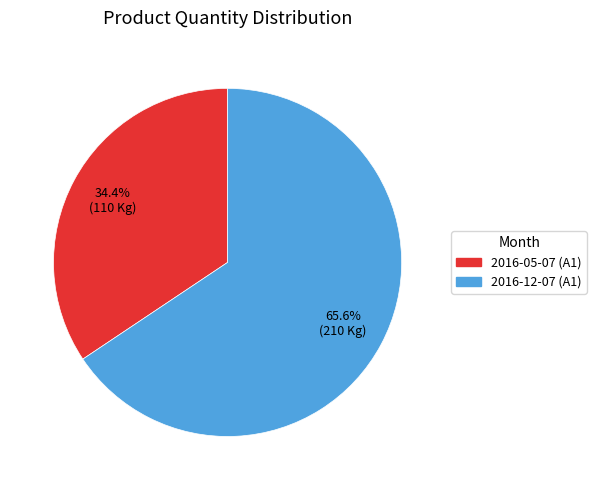

How many segments does this pie chart have?

2